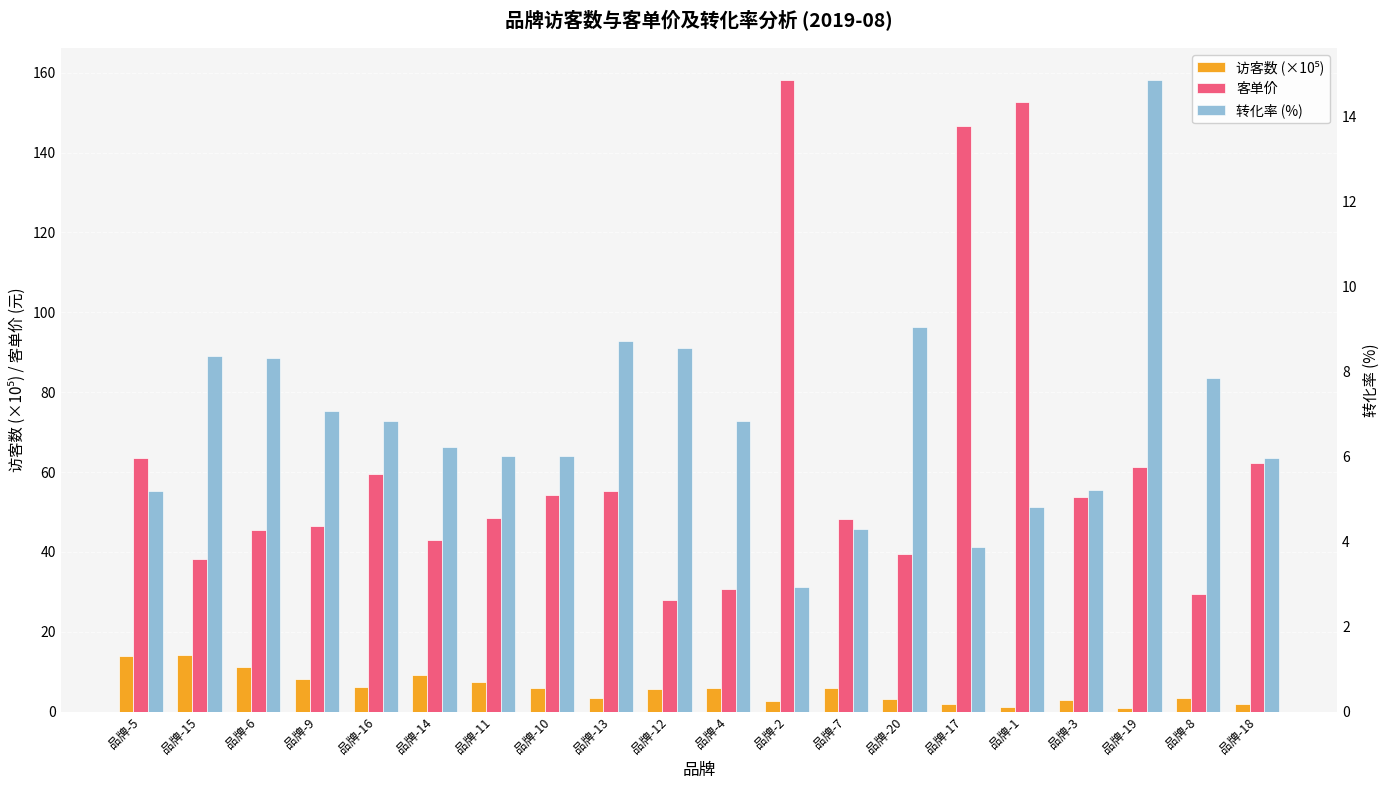

Reading left to right, transcribe all the data shown in this chart.

访客数 (×10⁵): 14.1	14.1	11.3	8.2	6.2	9.1	7.3	5.9	3.5	5.7	6.0	2.6	5.9	3.3	2.0	1.2	2.9	0.9	3.3	2.0
客单价: 63.6	38.2	45.6	46.4	59.4	42.9	48.4	54.4	55.3	27.9	30.8	158.3	48.1	39.4	146.6	152.6	53.7	61.3	29.4	62.3
转化率 (%): 5.2	8.4	8.3	7.1	6.8	6.2	6.0	6.0	8.7	8.6	6.8	2.9	4.3	9.1	3.9	4.8	5.2	14.9	7.8	6.0